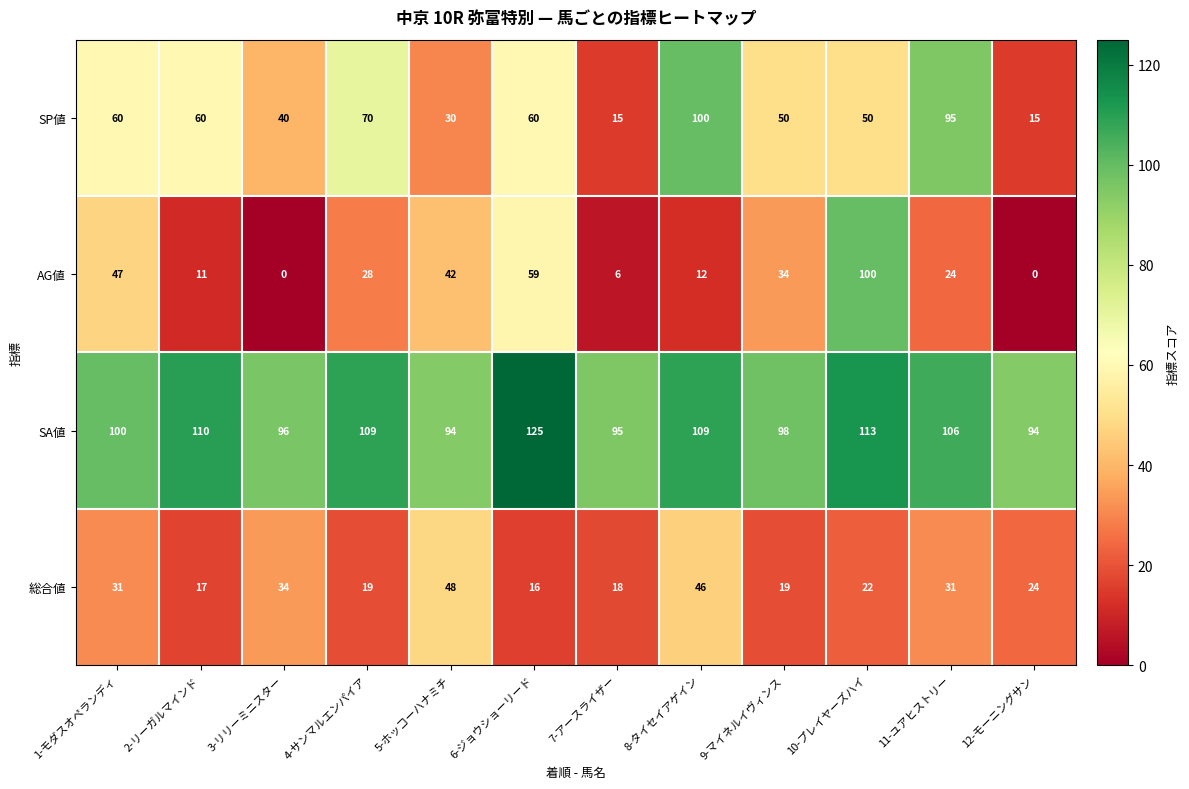

Which category has the highest value across all series?

6-ジョウショーリード